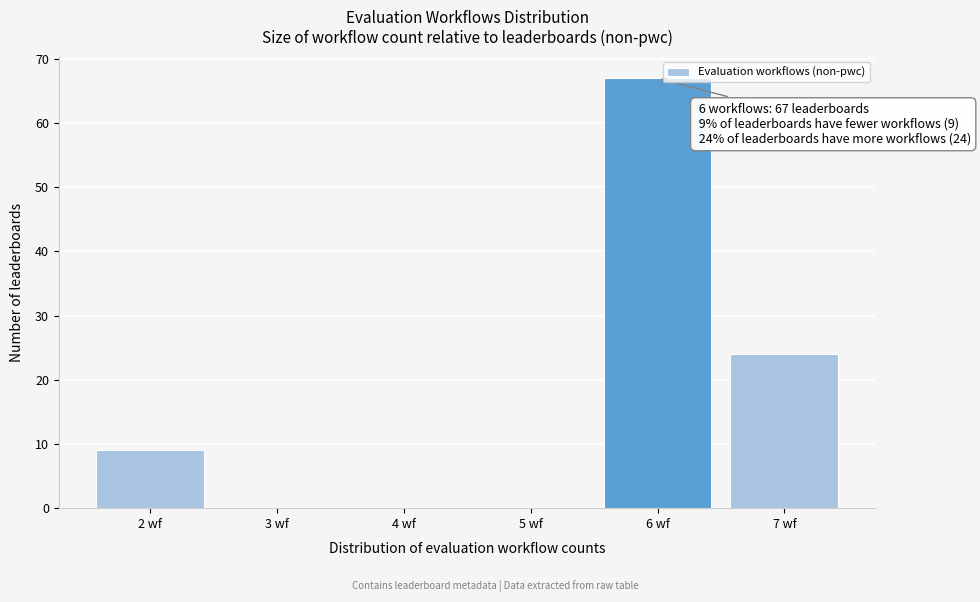

Which range on the x-axis has the tallest bar?

5.5 to 6.5